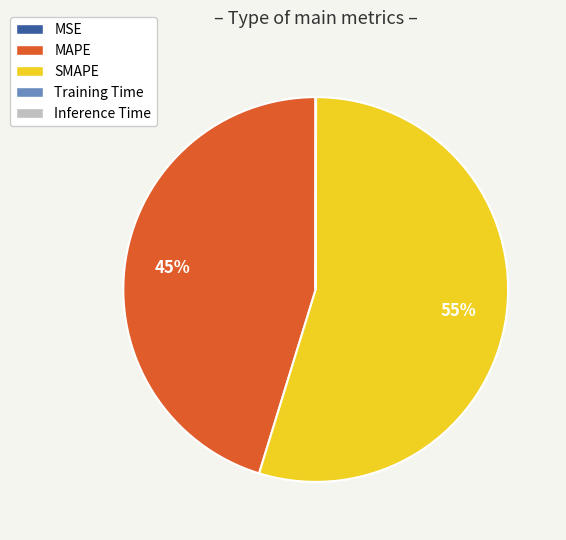

Between MAPE and SMAPE, which is larger?

SMAPE